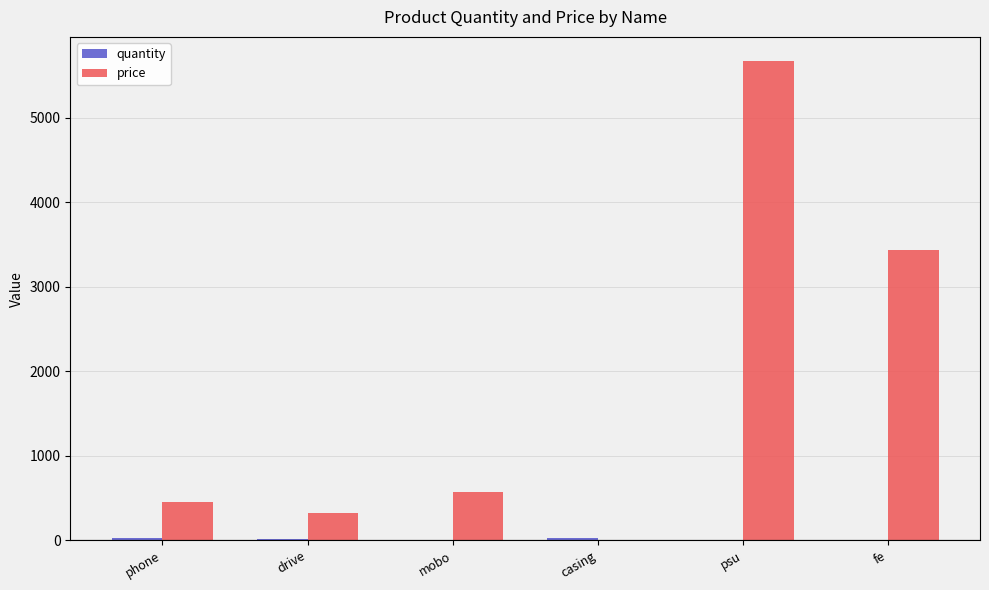

Are the bars grouped side by side (vs. stacked)?

Yes